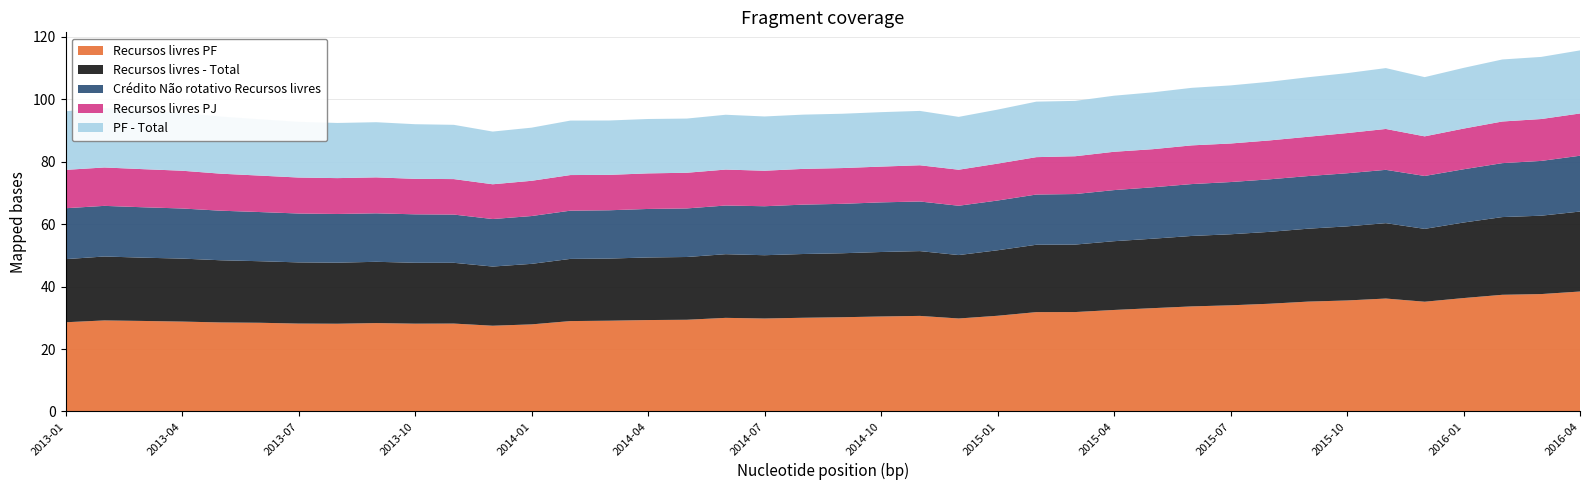

Reading left to right, what are all the values shown in this chart?

Recursos livres PF: 28.6	29.2	29.0	28.8	28.5	28.4	28.1	28.1	28.3	28.1	28.1	27.5	27.9	28.9	29.1	29.3	29.4	30.0	29.8	30.0	30.2	30.4	30.6	29.8	30.6	31.8	31.8	32.5	33.1	33.6	34.0	34.5	35.2	35.5	36.2	35.1	36.3	37.4	37.6	38.4
Recursos livres - Total: 20.2	20.5	20.3	20.2	19.9	19.7	19.6	19.6	19.6	19.5	19.5	19.0	19.4	19.9	19.9	20.1	20.1	20.4	20.3	20.4	20.5	20.7	20.8	20.3	21.0	21.6	21.6	22.0	22.2	22.6	22.8	23.0	23.4	23.7	24.1	23.3	24.2	24.9	25.1	25.6
Crédito Não rotativo Recursos livres: 16.3	16.2	16.1	16.1	15.9	15.8	15.7	15.6	15.5	15.5	15.4	15.2	15.3	15.4	15.5	15.5	15.6	15.6	15.7	15.8	15.8	15.9	15.9	15.8	15.9	16.1	16.2	16.4	16.5	16.6	16.7	16.8	16.9	17.0	17.1	16.9	17.1	17.3	17.6	17.9
Recursos livres PJ: 12.3	12.3	12.2	12.1	11.9	11.7	11.5	11.5	11.5	11.4	11.4	11.1	11.3	11.4	11.3	11.4	11.4	11.5	11.4	11.4	11.5	11.5	11.6	11.5	11.8	12.0	12.1	12.3	12.2	12.4	12.3	12.5	12.6	12.9	13.1	12.7	13.0	13.3	13.4	13.5
PF - Total: 18.8	19.0	18.8	18.6	18.3	18.1	17.9	17.7	17.7	17.5	17.4	16.9	17.0	17.4	17.4	17.4	17.4	17.6	17.4	17.4	17.4	17.4	17.4	16.9	17.3	17.8	17.7	18.0	18.2	18.4	18.6	18.8	19.1	19.2	19.5	19.0	19.4	19.9	19.9	20.2